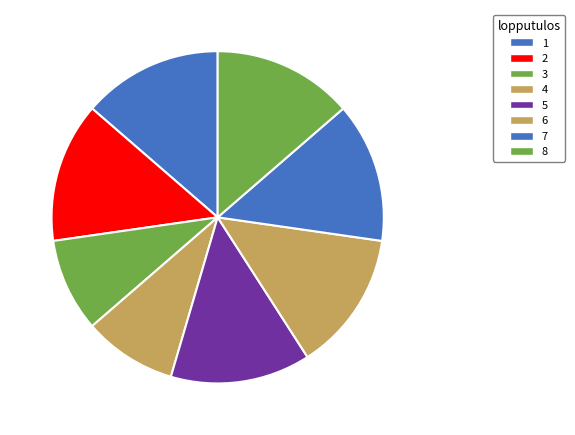

To the nearest percent, what is the average slice percentage?

12%